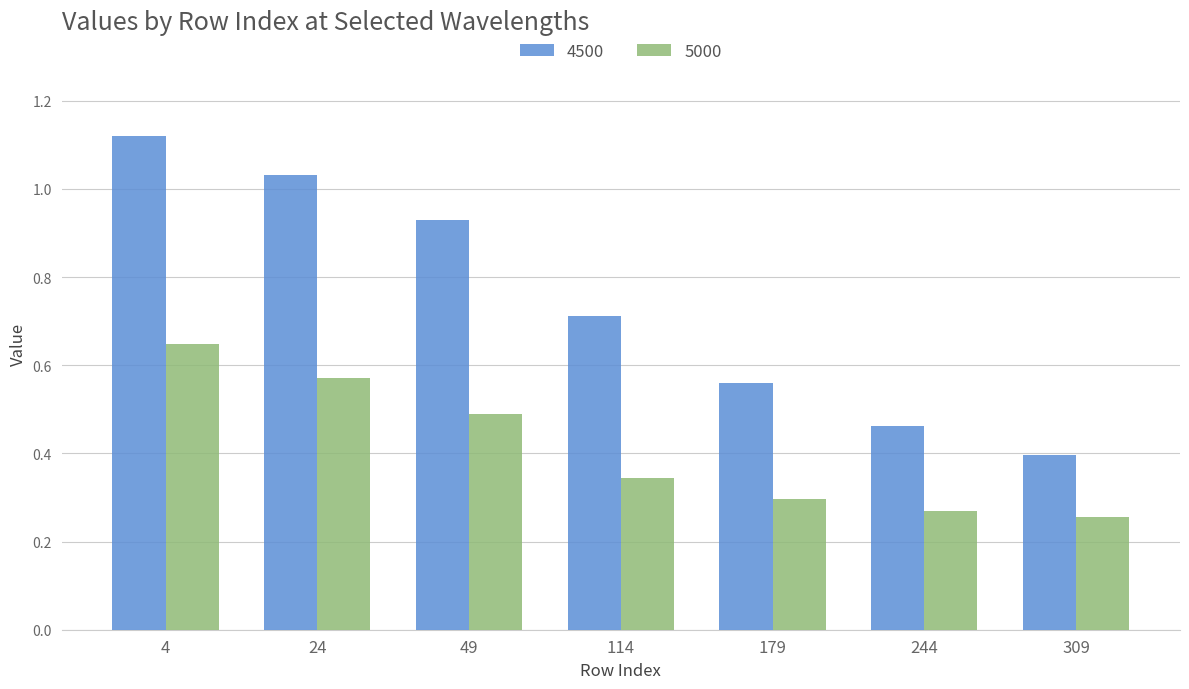

At which label does 4500 reach its peak?

4